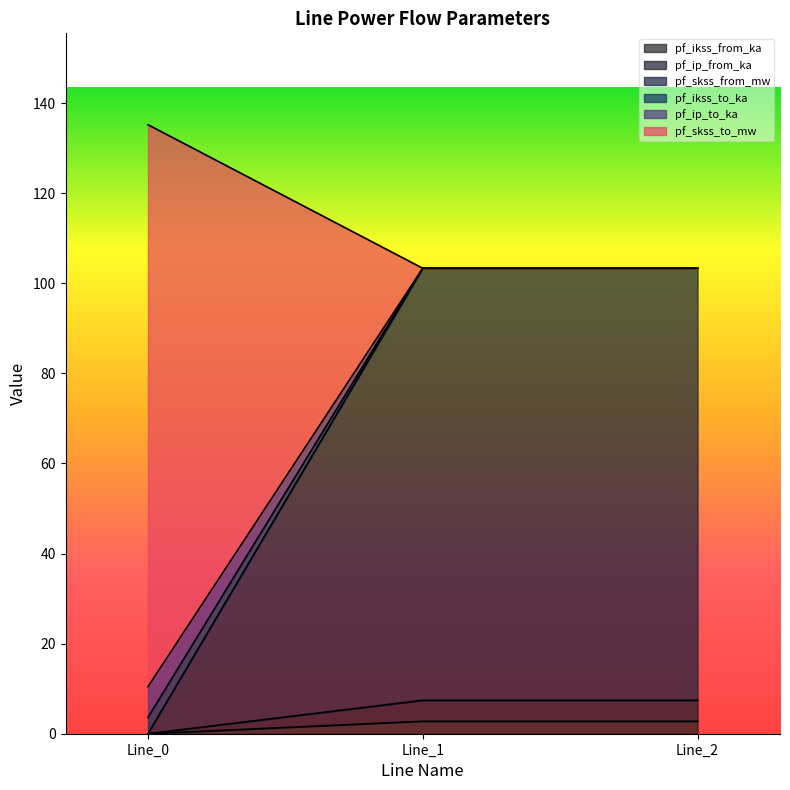

Where is pf_ikss_to_ka nearest to the value 53?

Line_0